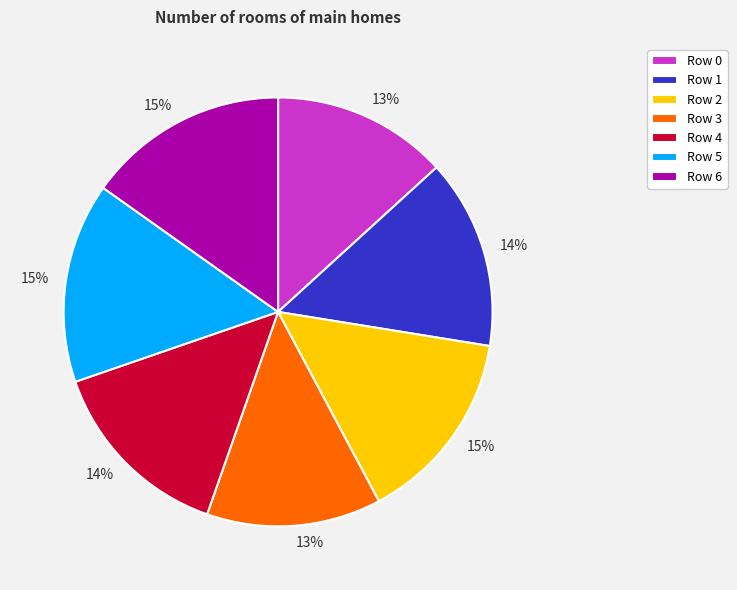

Is there any slice that represents more than half of the pie?

No